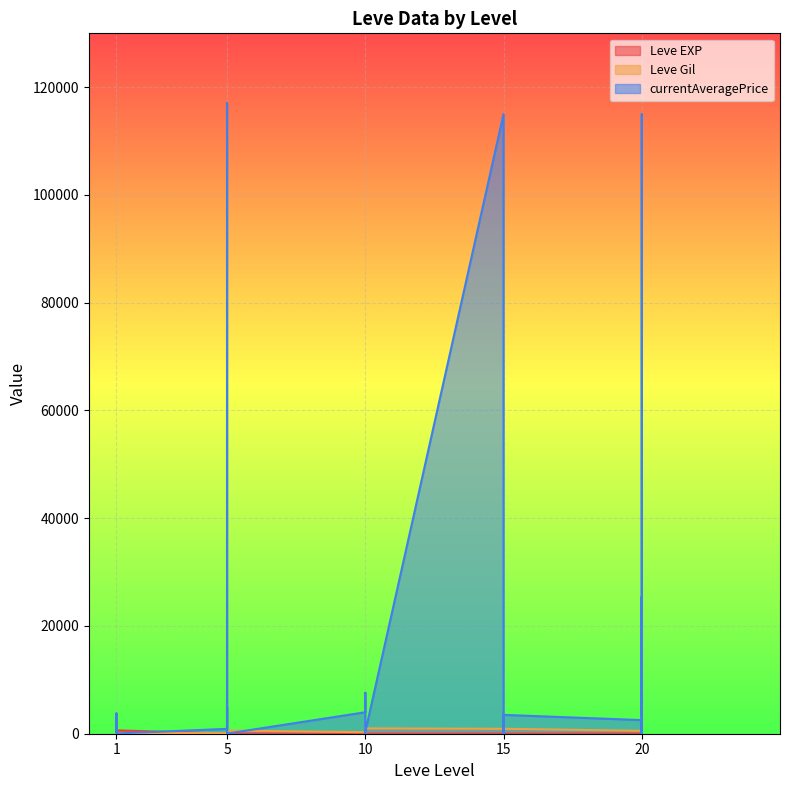

How many interior local valleys does the Leve EXP series have?

7